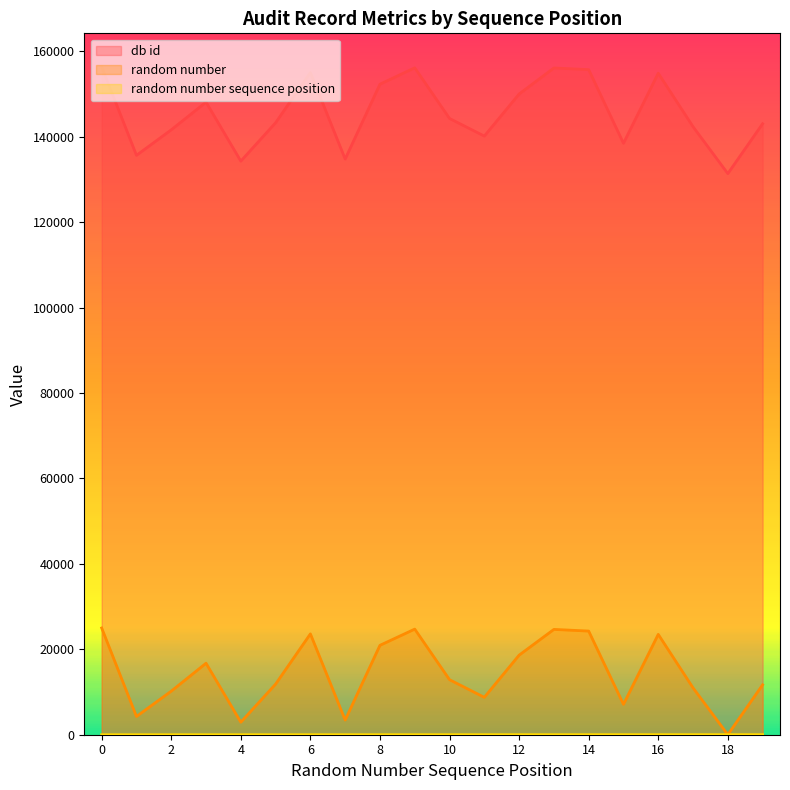

Rank the series at 4 from highest to lowest value.

db id, random number, random number sequence position